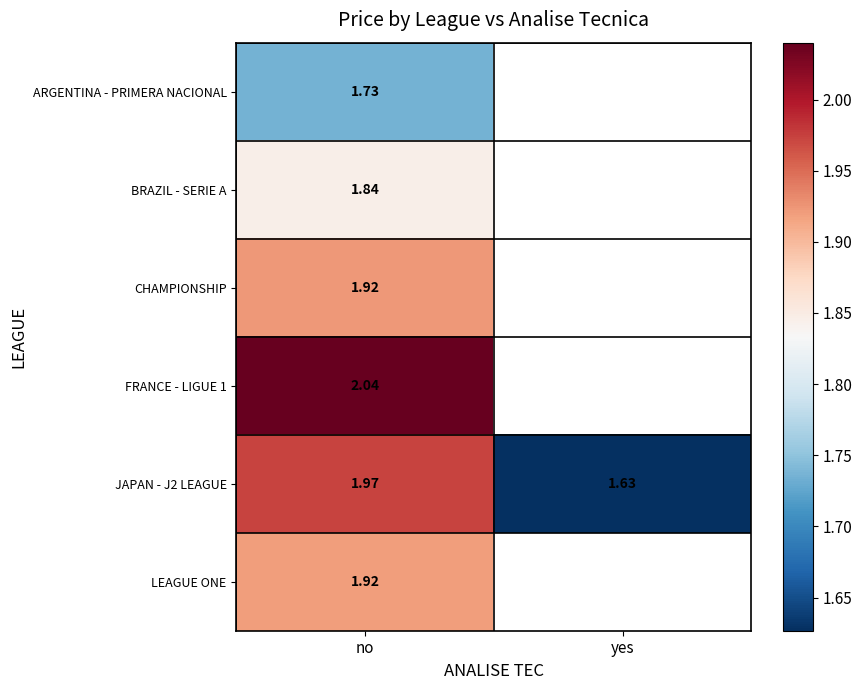

How many distinct data groups are displayed?

6